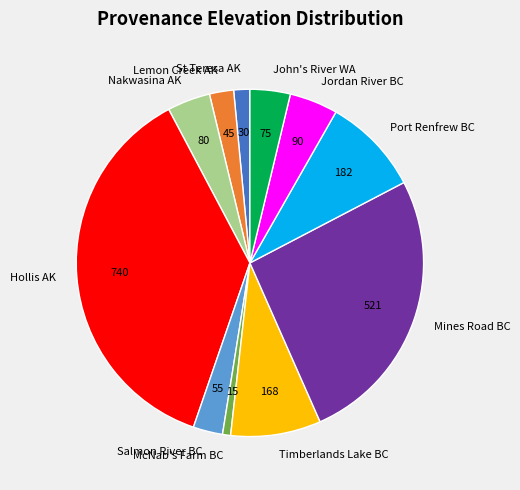

Does Timberlands Lake BC account for over 50% of the chart?

No